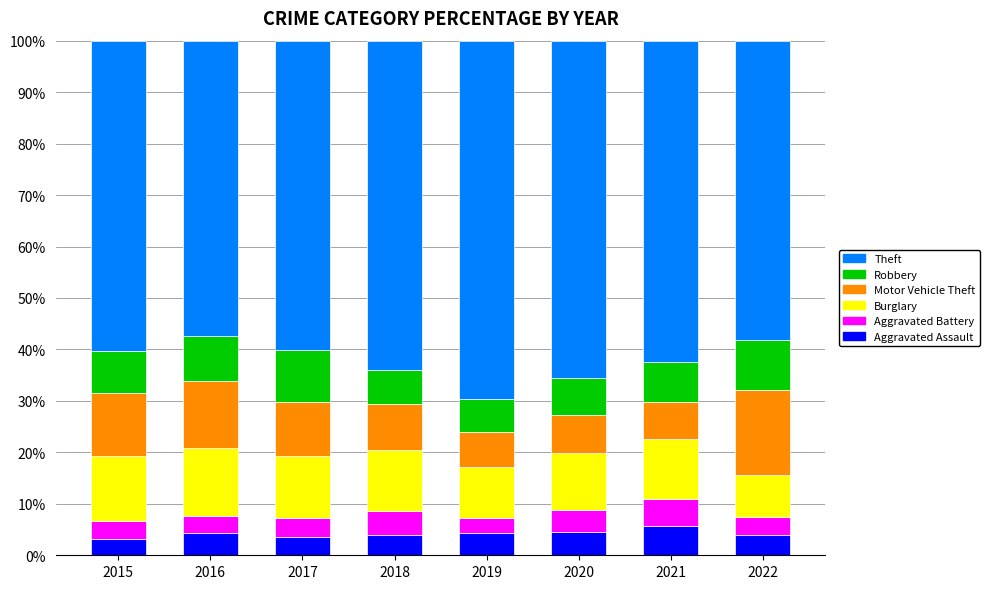

How many series are shown in this chart?

6